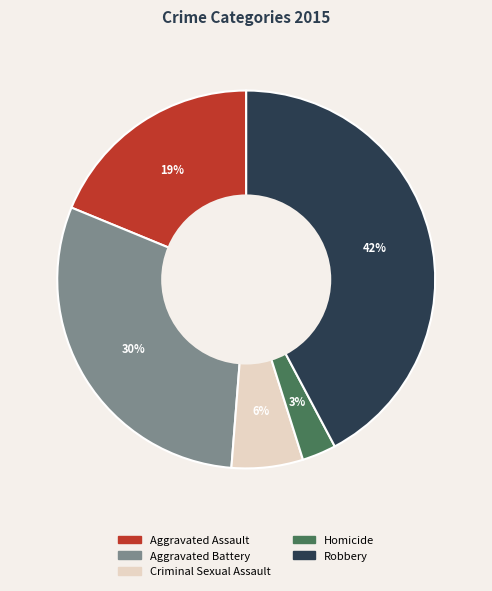

Count the number of slices in the pie.

5